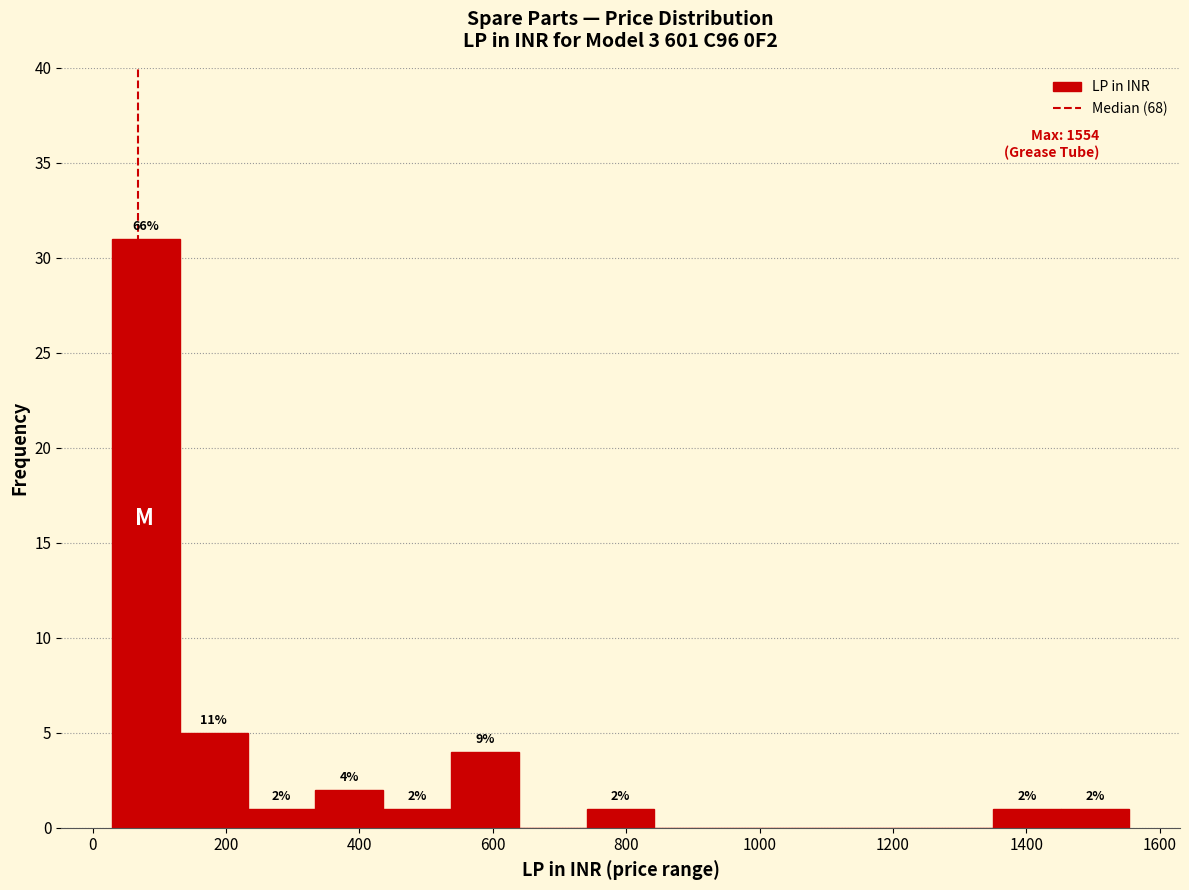

Over which range of the x-axis is the bar tallest?

20 to 140